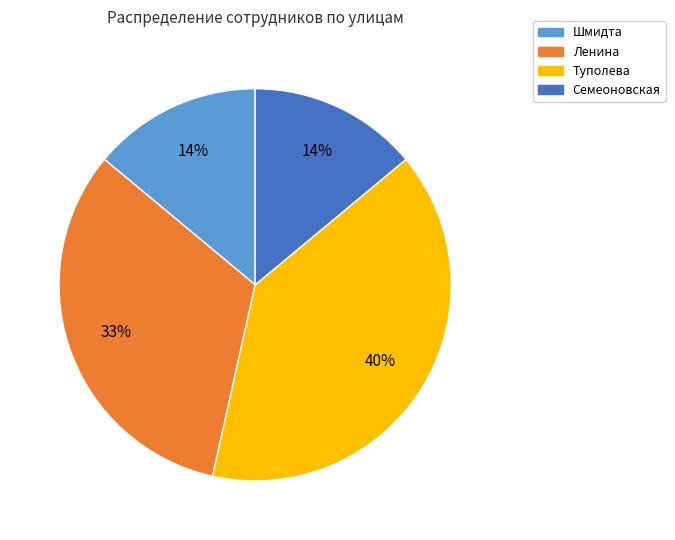

True or false: Шмидта accounts for 20% of the total.

False